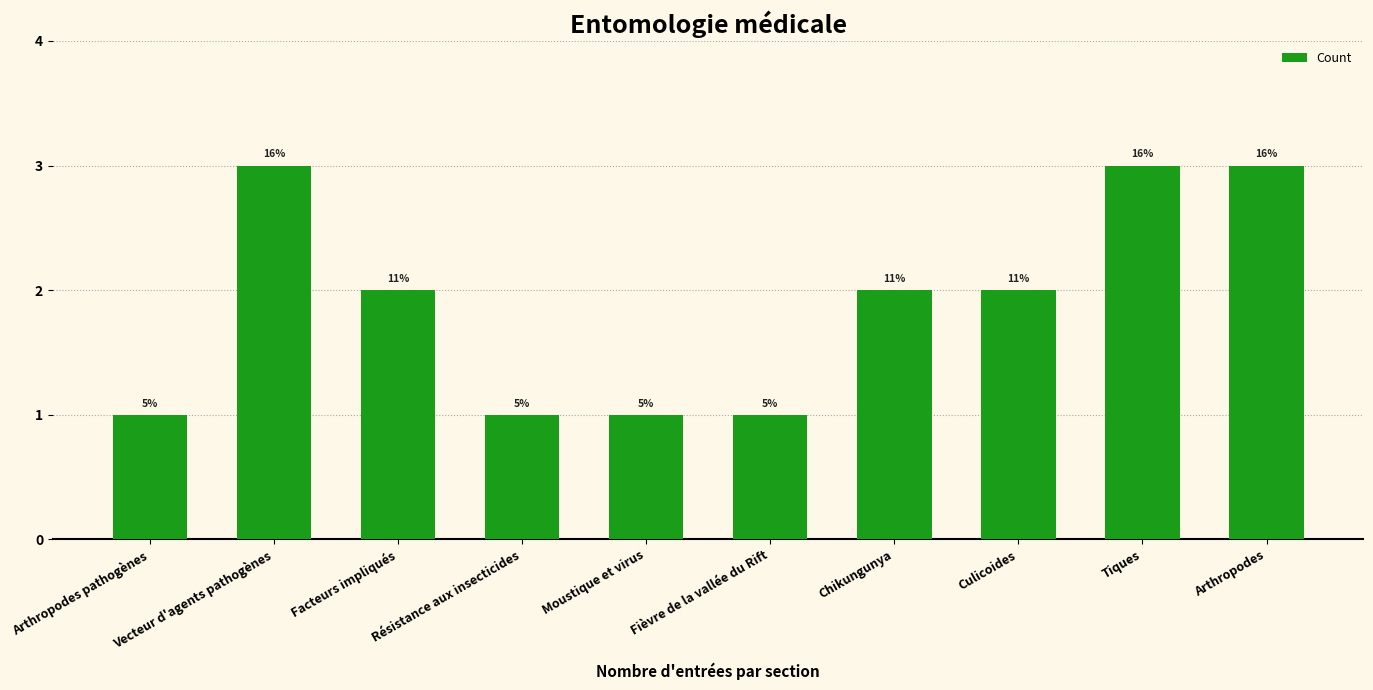

Does the chart contain any negative values?

No